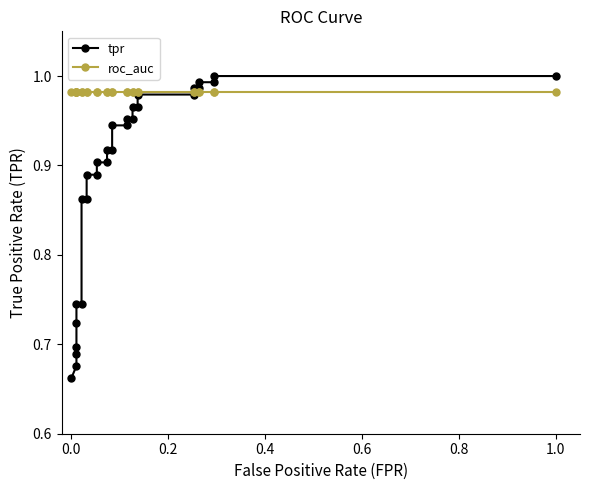

True or false: tpr has a value of 1.2 at 9.

False